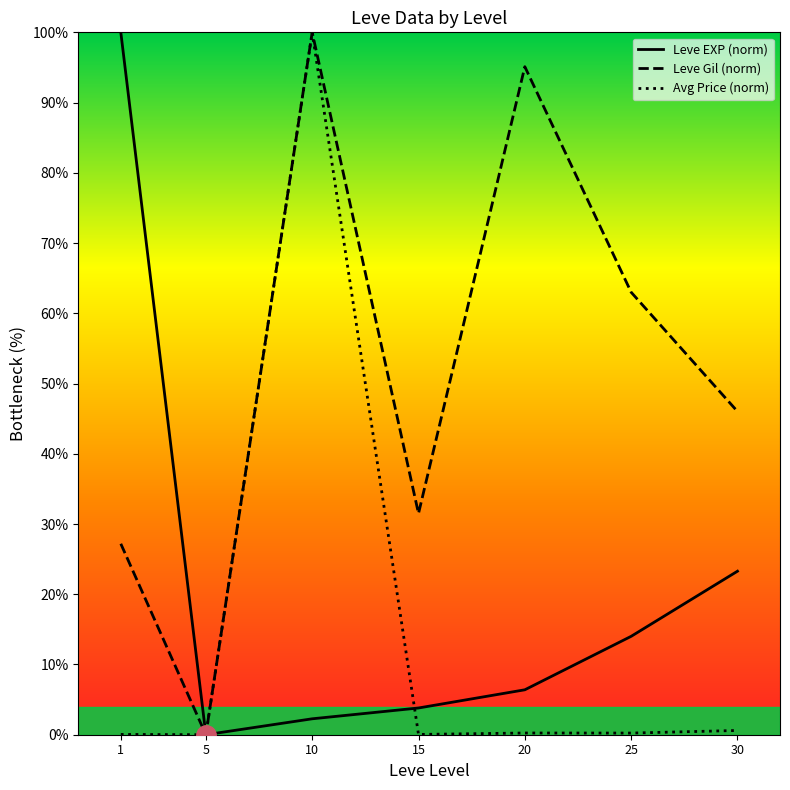

Rank the series at 1 from highest to lowest value.

Leve EXP (norm), Leve Gil (norm), Avg Price (norm)